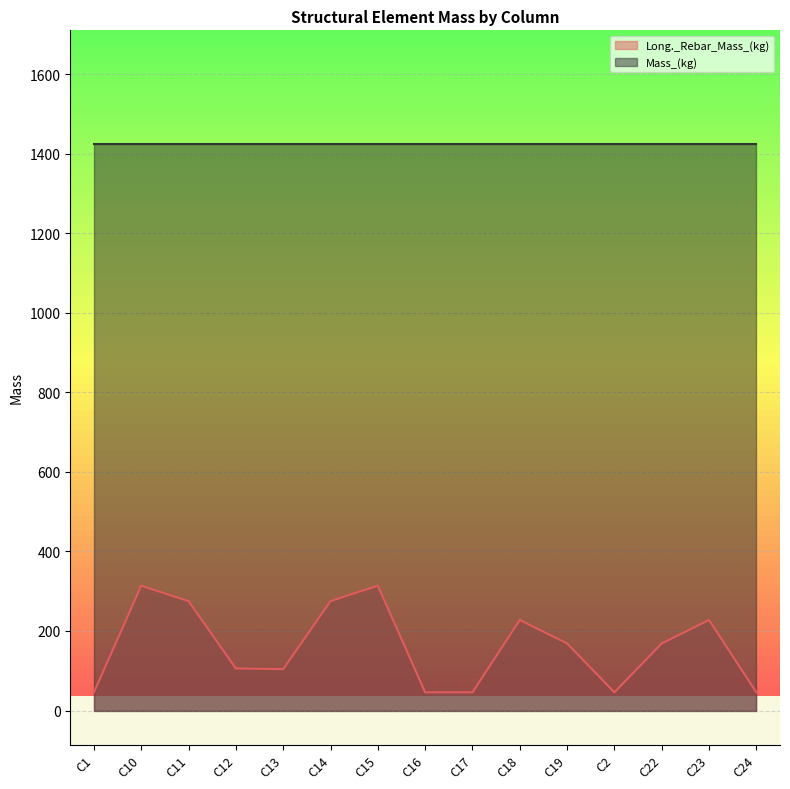

Which label corresponds to the smallest value in the chart?

C1